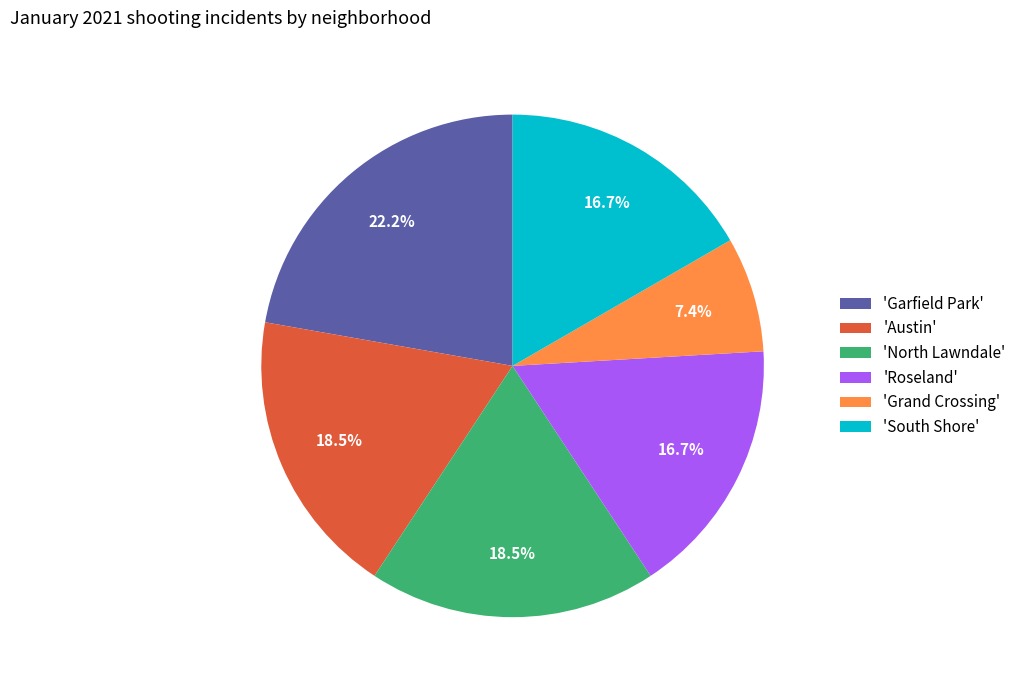

Do 'Garfield Park' and 'Austin' together represent more than half of the pie?

No